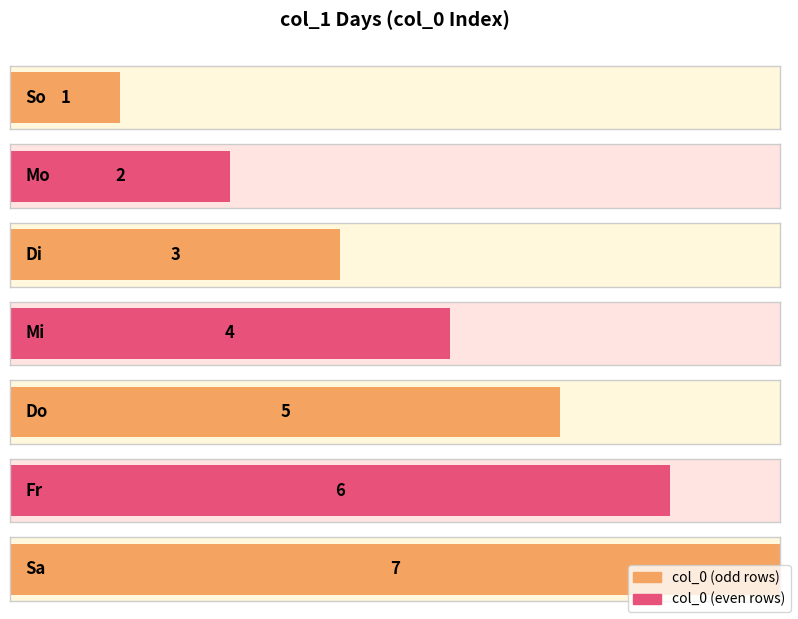

Reading left to right, transcribe all the data shown in this chart.

So=1	Mo=2	Di=3	Mi=4	Do=5	Fr=6	Sa=7